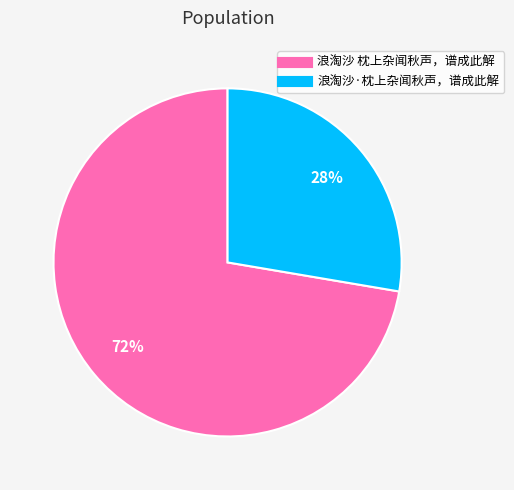

Combined, do 浪淘沙 枕上杂闻秋声，谱成此解 and 浪淘沙·枕上杂闻秋声，谱成此解 account for over 50%?

Yes